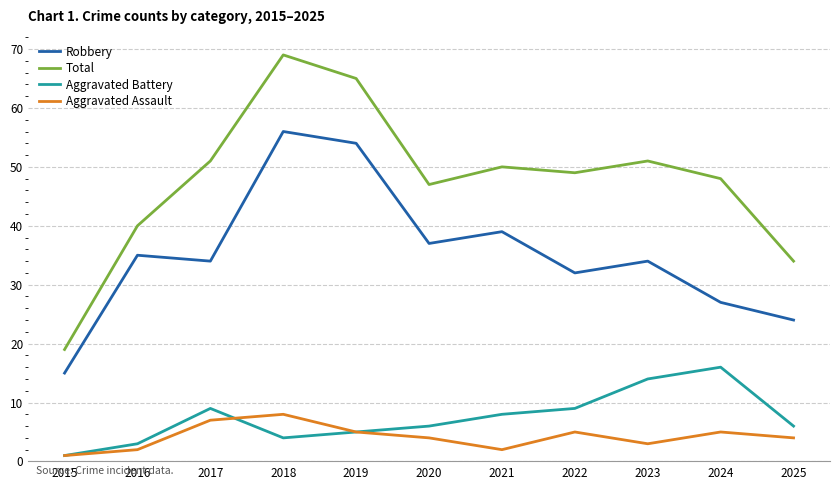

Rank the series by their maximum value, from lowest to highest.

Aggravated Assault, Aggravated Battery, Robbery, Total